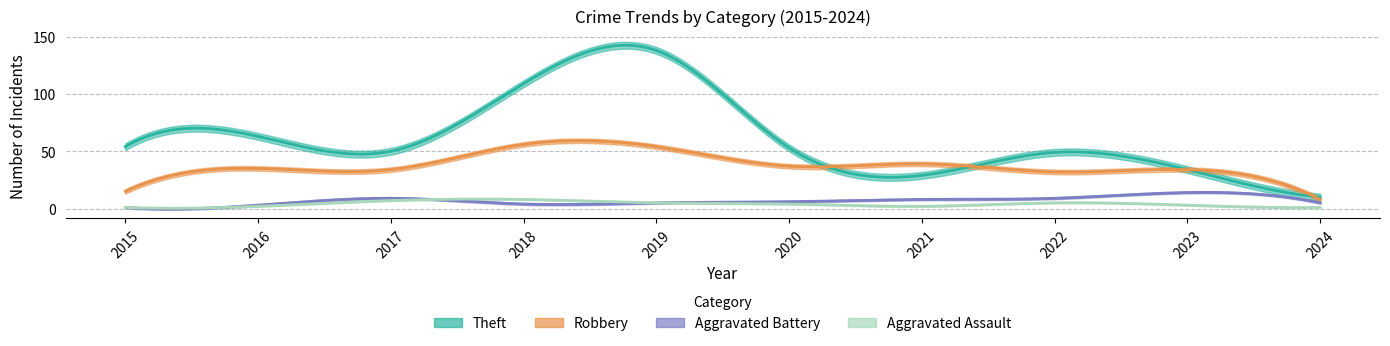

How many values in the Aggravated Assault series exceed 4?

4